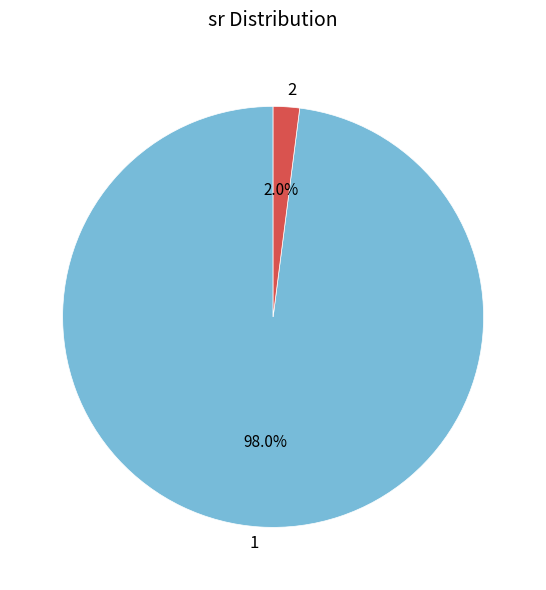

Which slice is the largest?

1